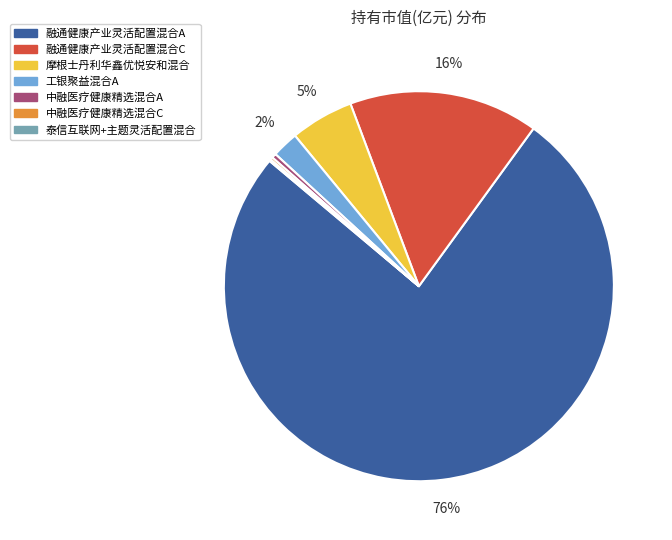

Which category has the biggest portion of the pie?

融通健康产业灵活配置混合A